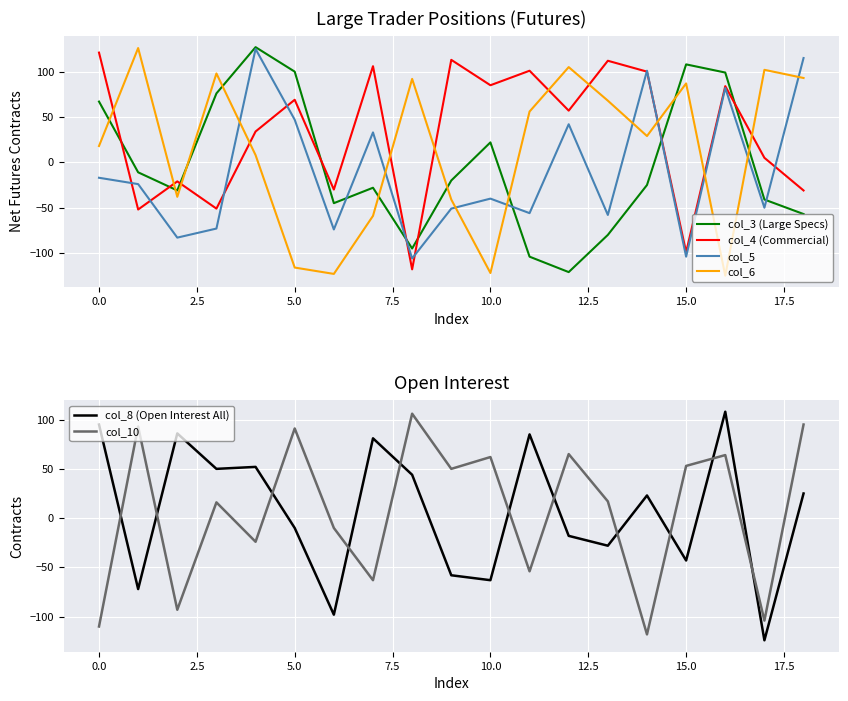

Is it true that col_4 (Commercial) equals 157 at 15.0?

False